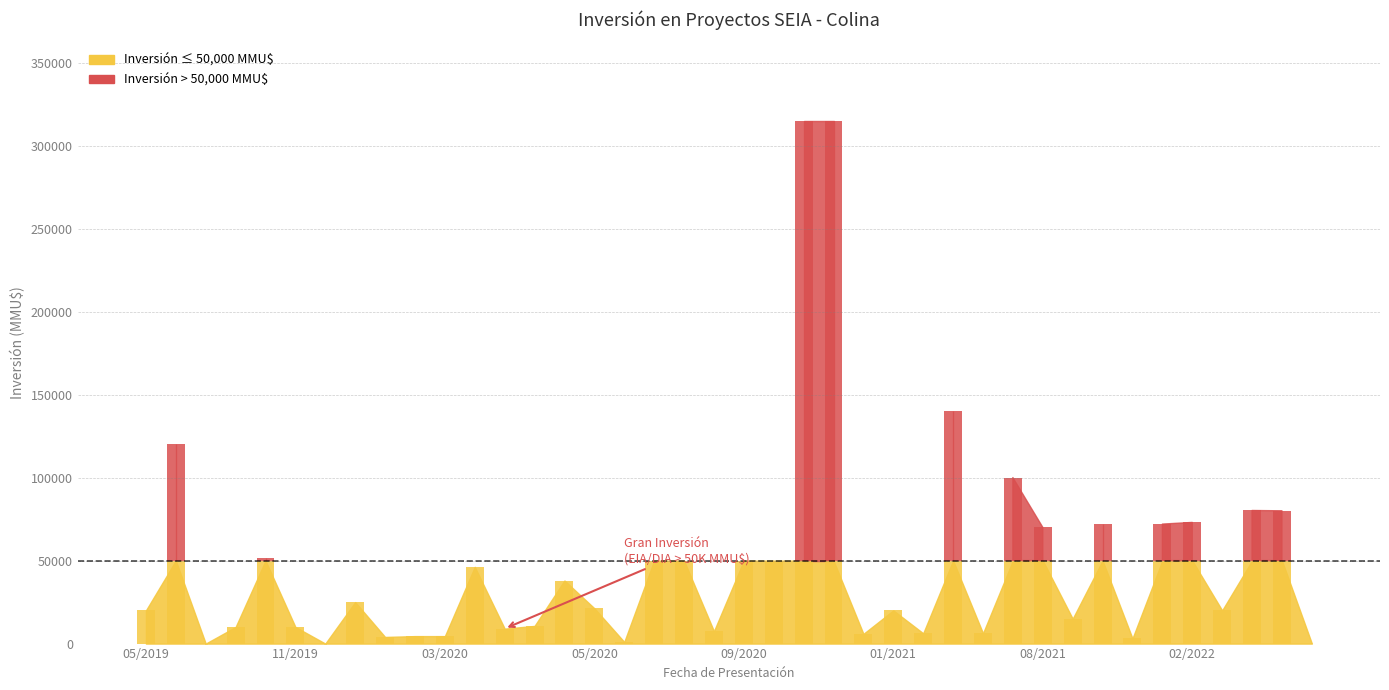

How many series are shown in this chart?

2